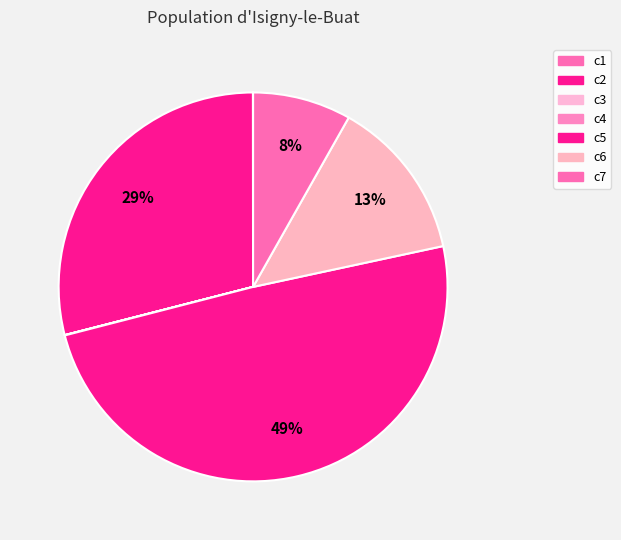

What is the change in value from c2 to c6?

-465.5